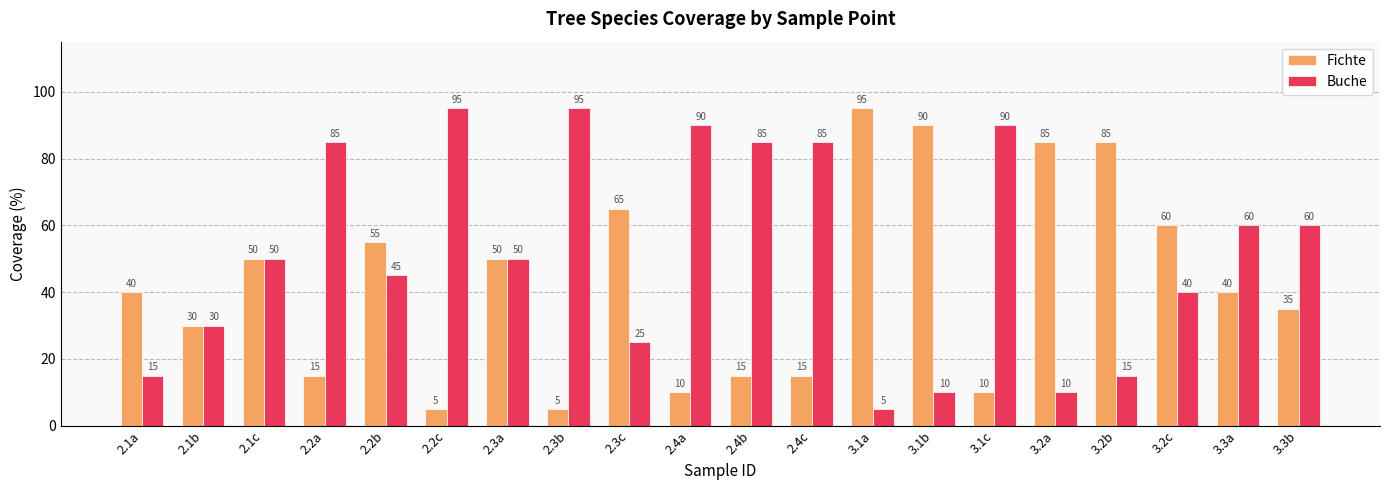

Which series changed the most between 2.1a and 3.1c?

Buche